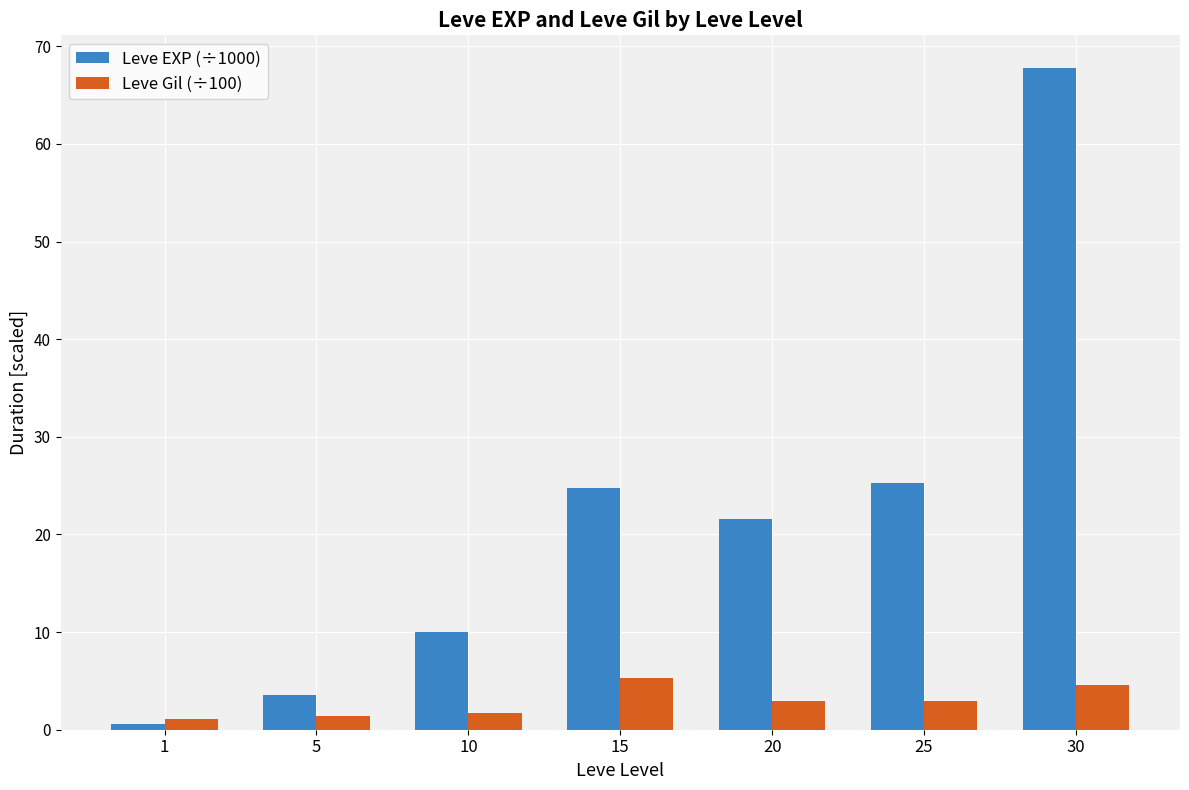

What is the difference between the second highest and minimum values in the Leve EXP (÷1000) series?

24.6